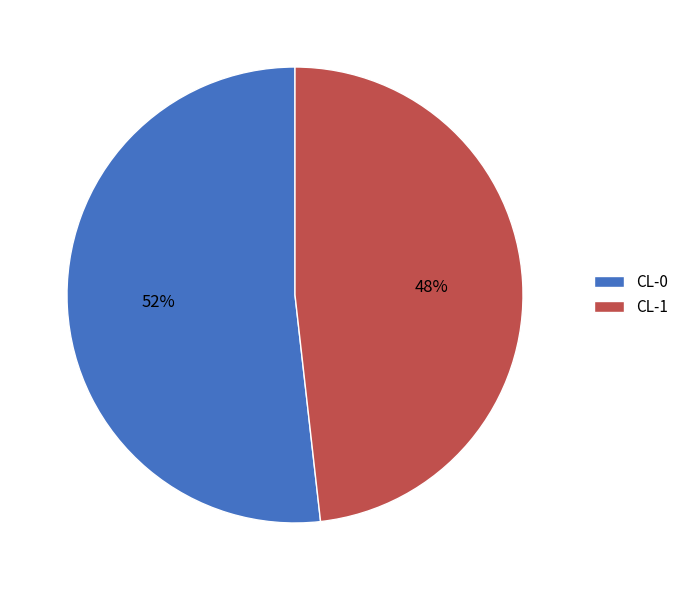

Does any single category account for the majority?

Yes